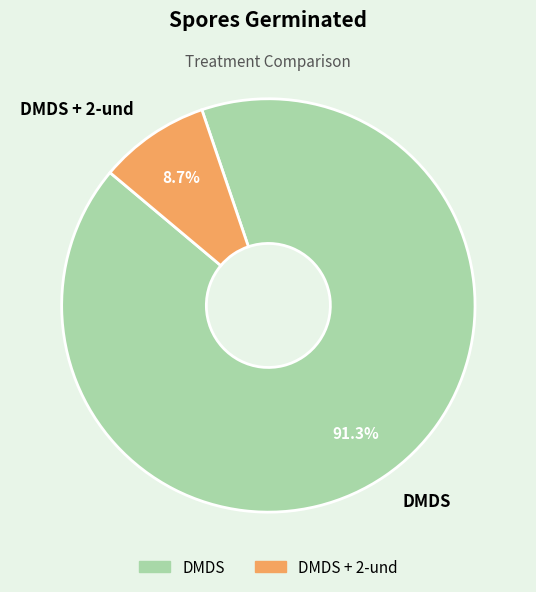

How many slices are in this pie chart?

2